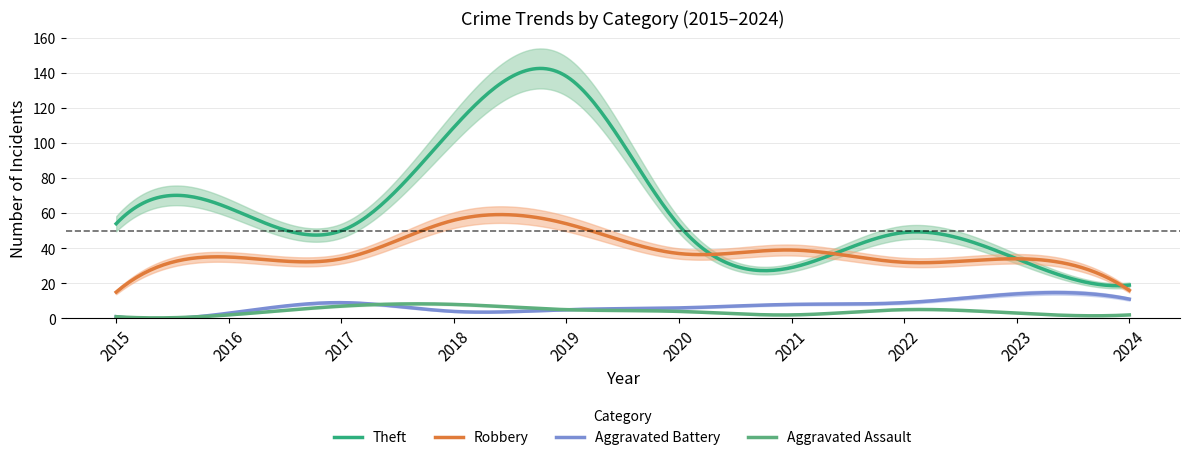

What is the difference between the Theft values at 2017 and 2022?

1